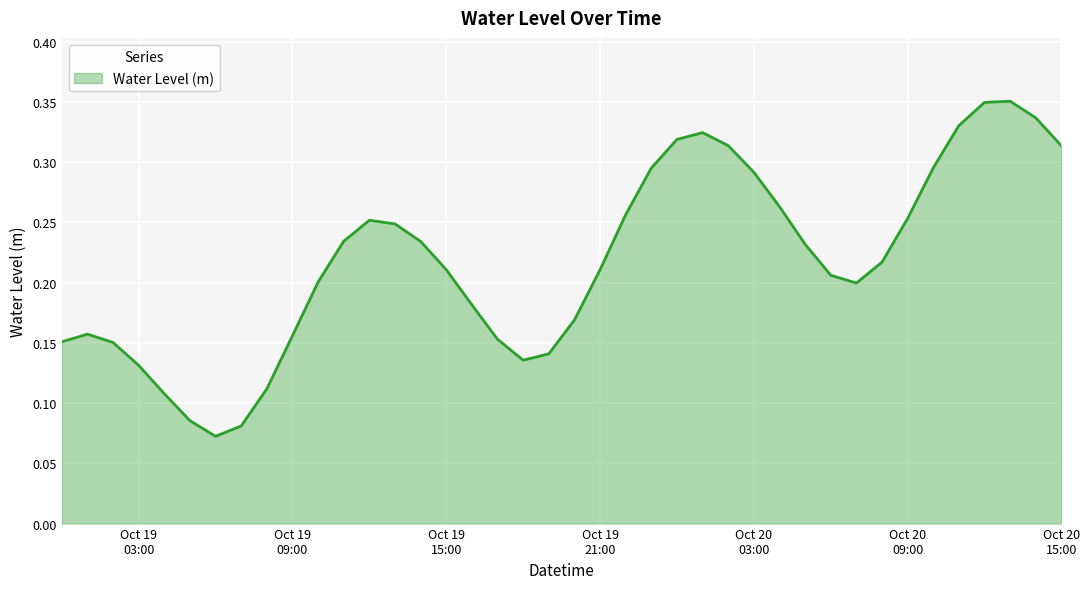

At which category does the chart reach its peak across all series?

2025-10-20 13:00:00